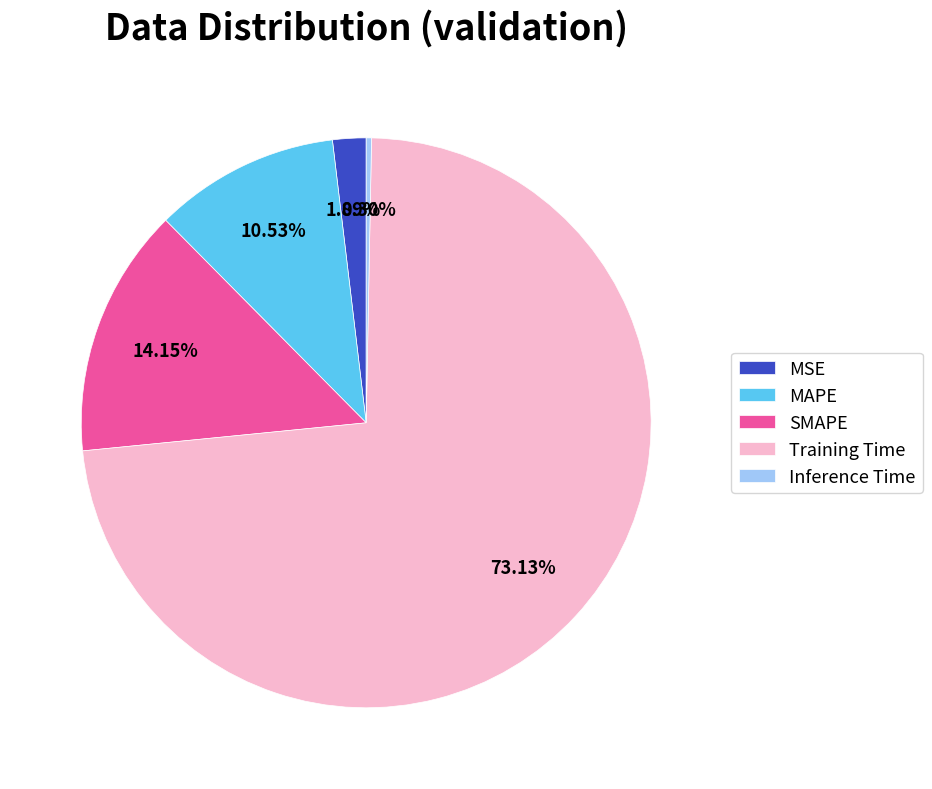

Which category has the smallest portion of the pie?

Inference Time